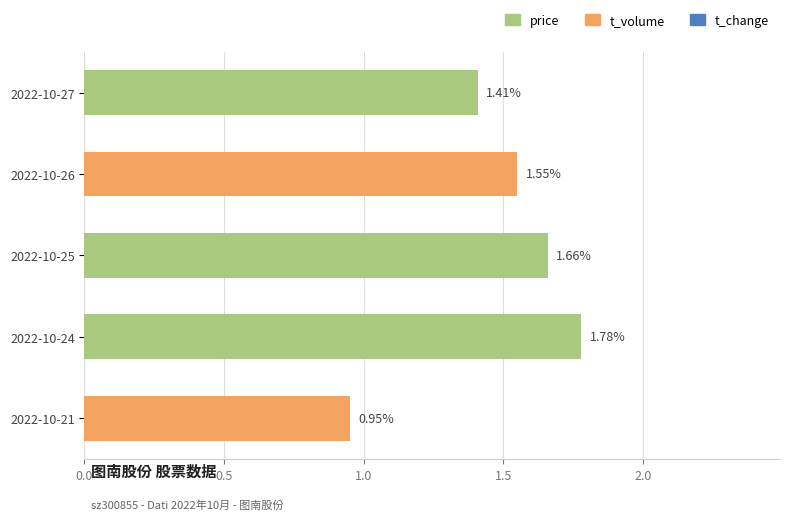

What is the difference between the maximum and minimum values?

0.8